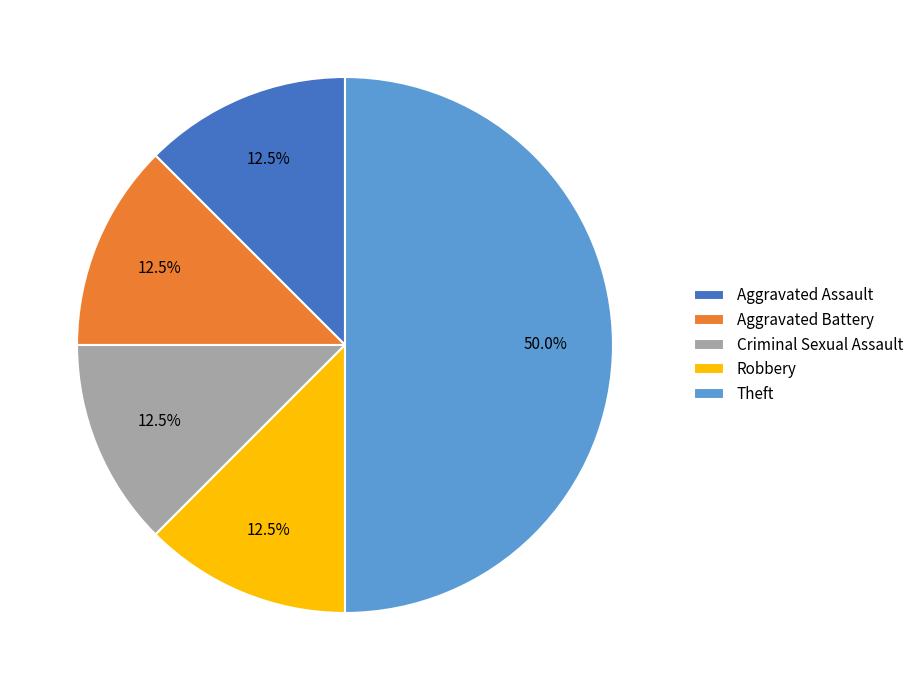

Does Robbery account for over 50% of the chart?

No